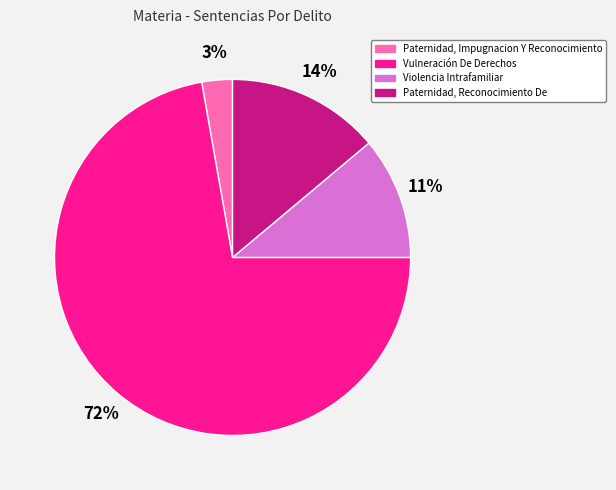

What is the smallest slice in the pie chart?

Paternidad, Impugnacion Y Reconocimiento